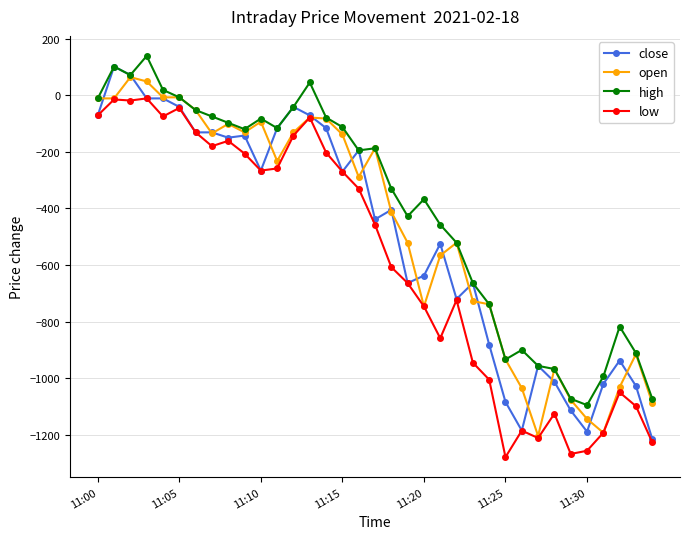

True or false: high and low cross at least once.

False